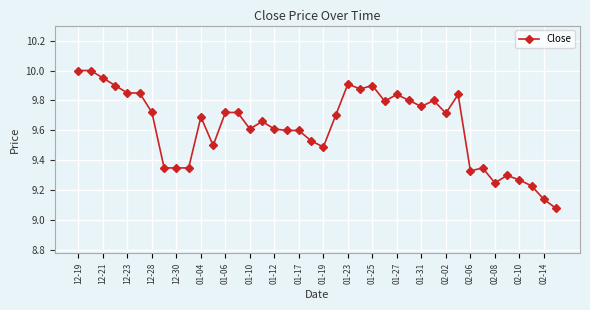

What is the maximum value shown in the chart?

10.0